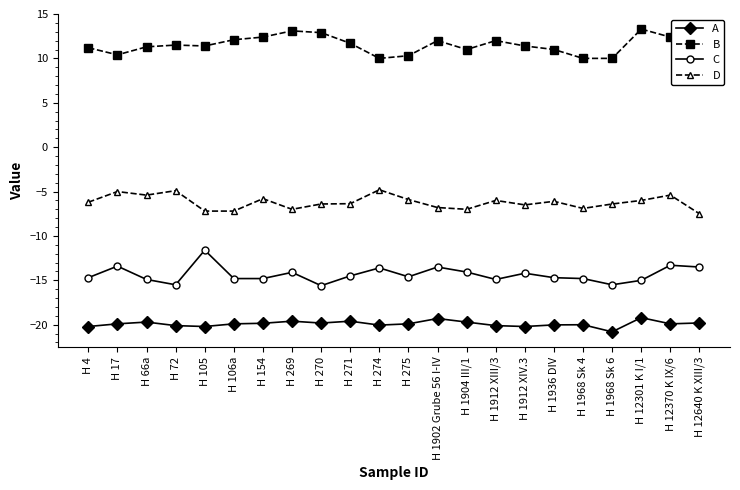

At which category does B reach its first local valley?

H 17